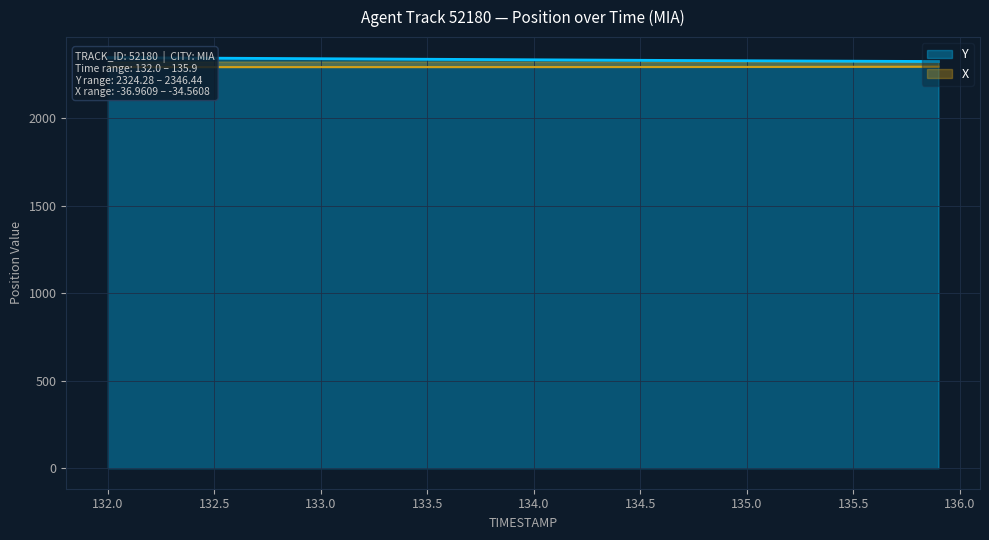

What is the difference between the second highest and minimum values in the X series?

2.2